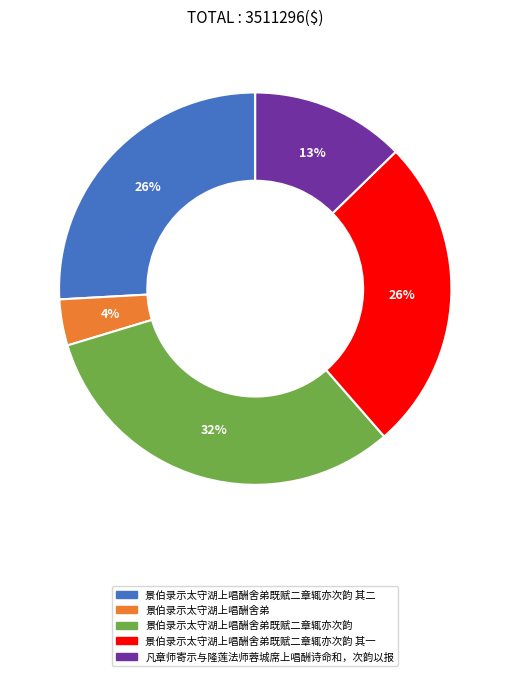

Is there any slice that represents more than half of the pie?

No